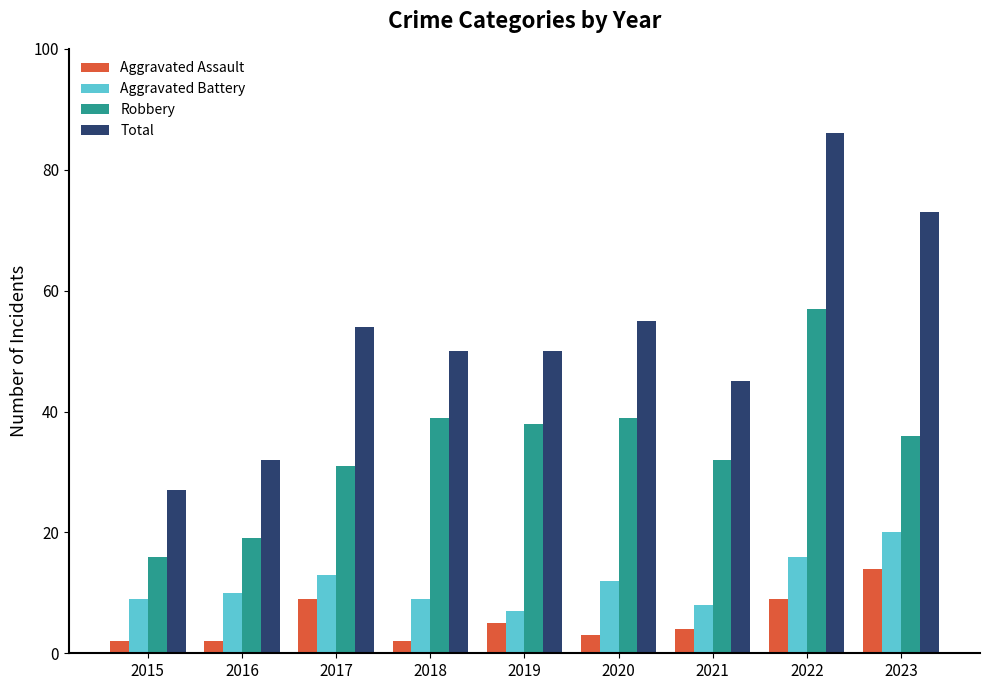

Does the chart contain stacked bars?

No